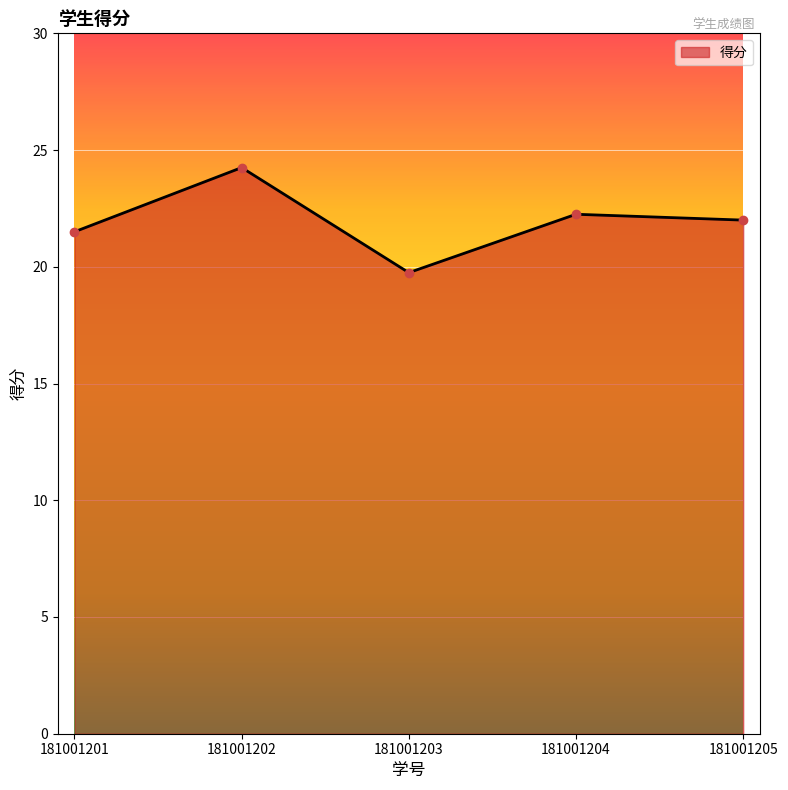

What is the approximate value at 181001203?

19.8